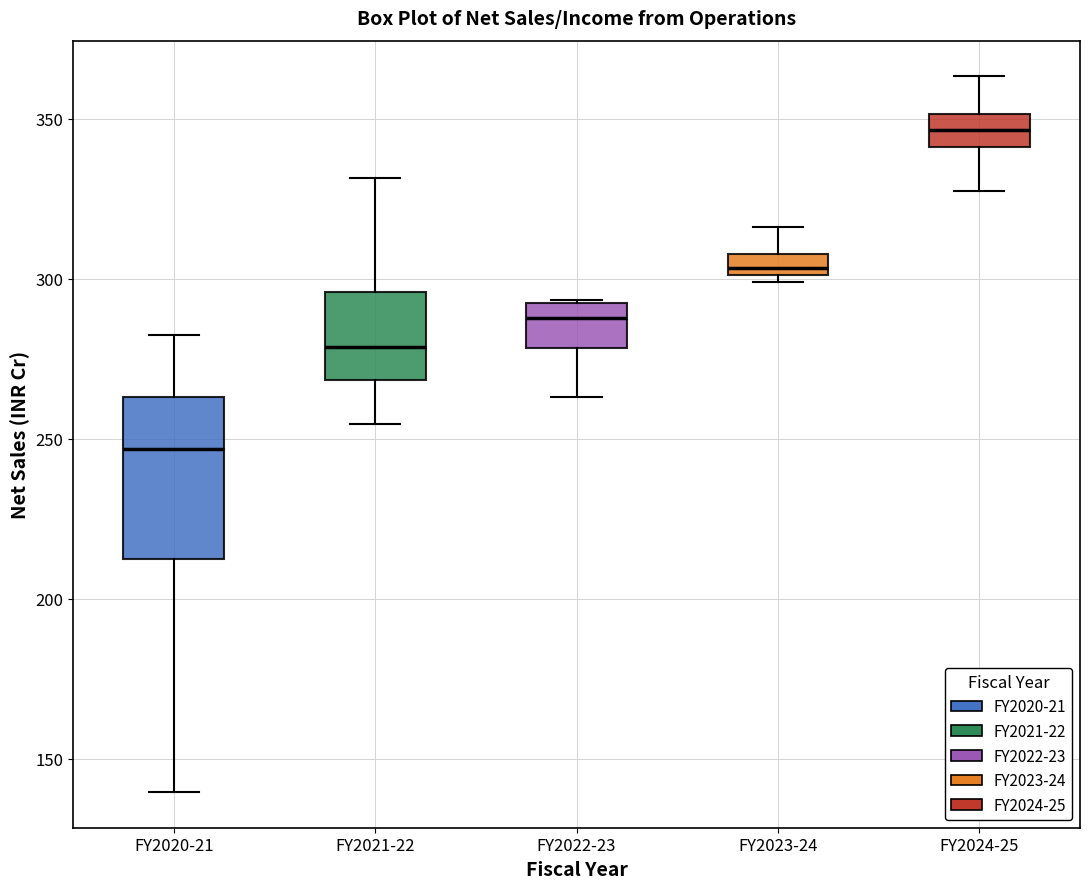

Which box is the tallest, from its lower edge to its upper edge?

FY2020-21